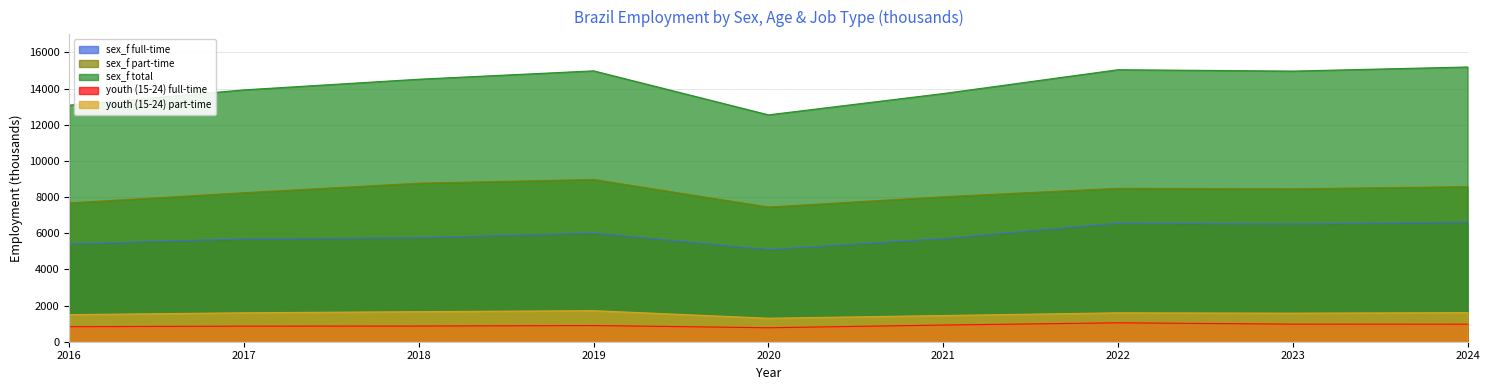

Where is the first local minimum for youth (15-24) part-time?

2020